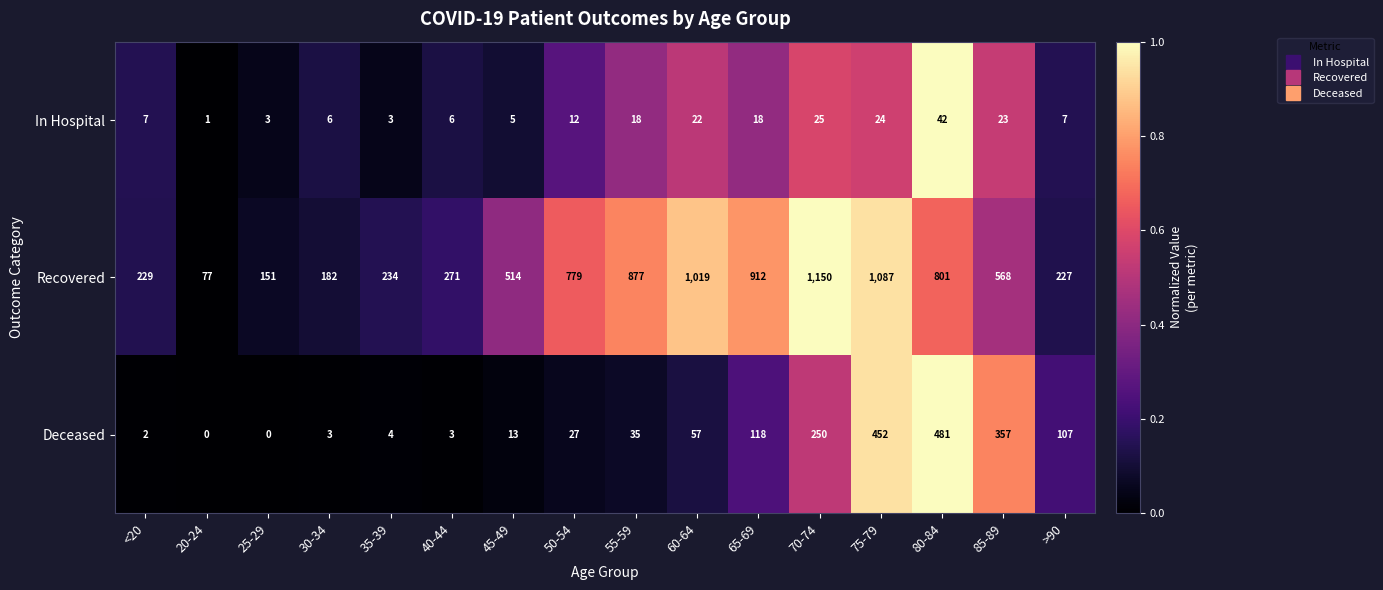

The Recovered series shows 151 at 25-29. True or false?

True